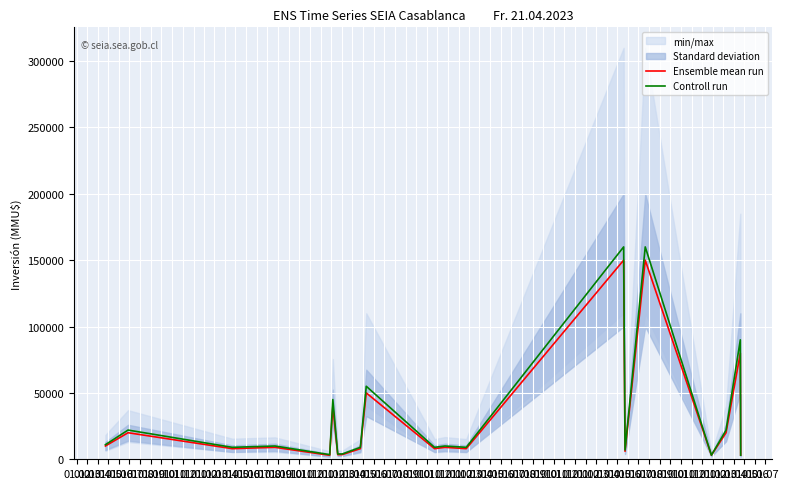

What is the highest value of the Controll run series?

160000